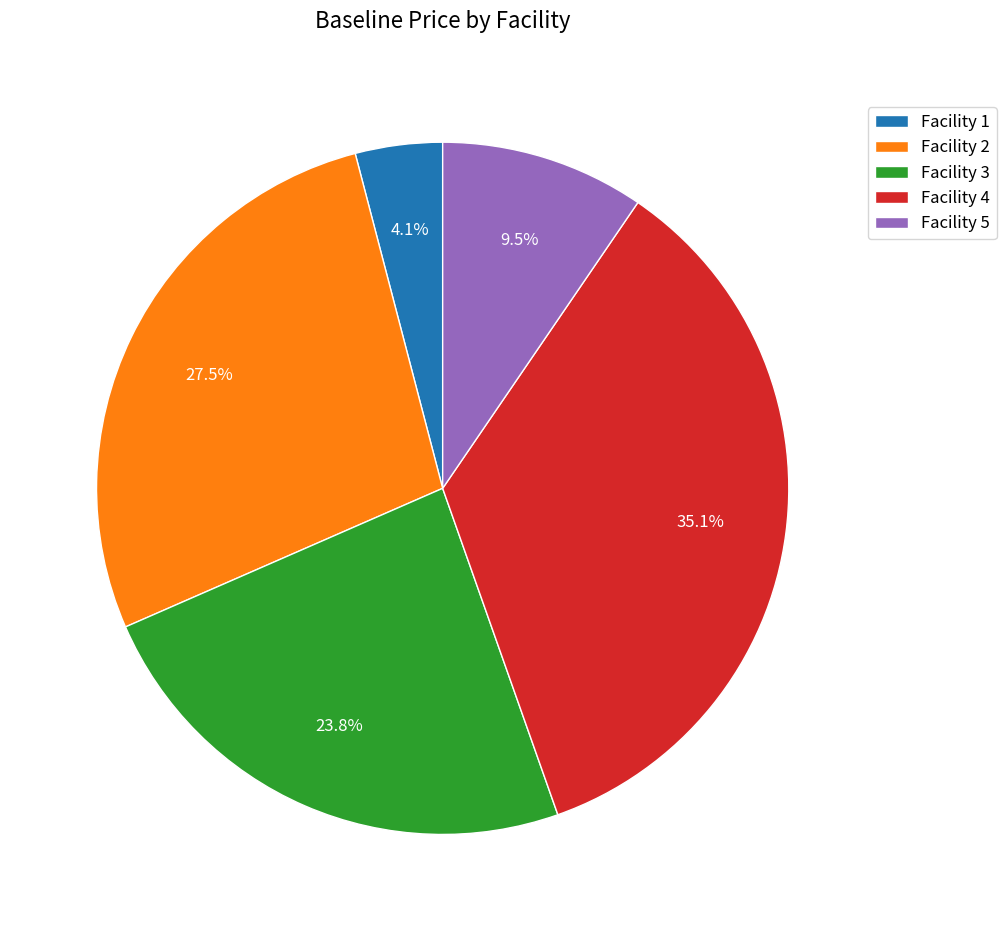

What is the largest slice in the pie chart?

Facility 4